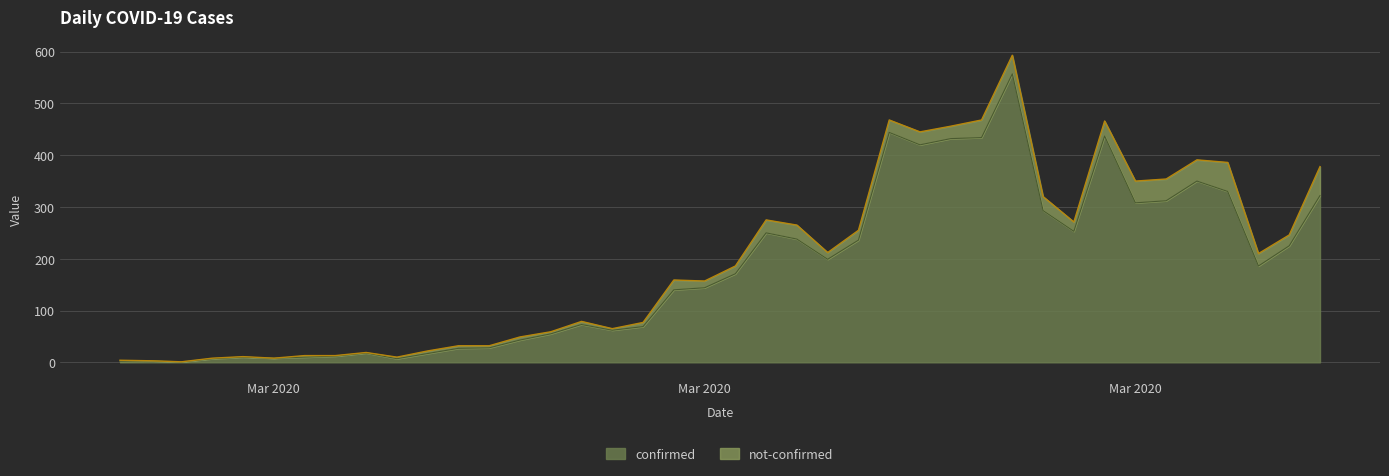

What is the greatest value displayed?

557